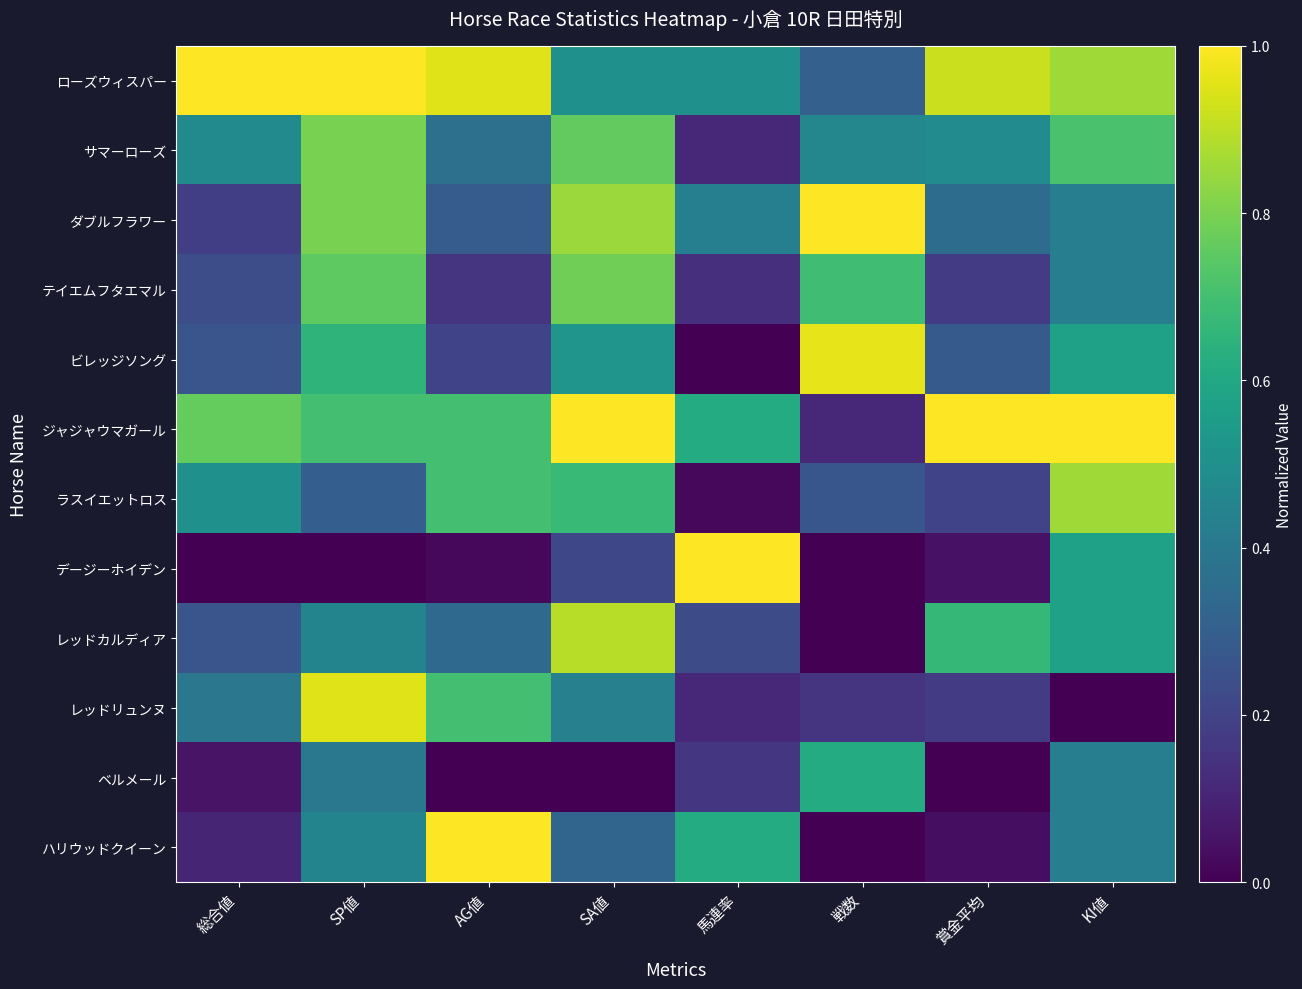

How many distinct data groups are displayed?

12